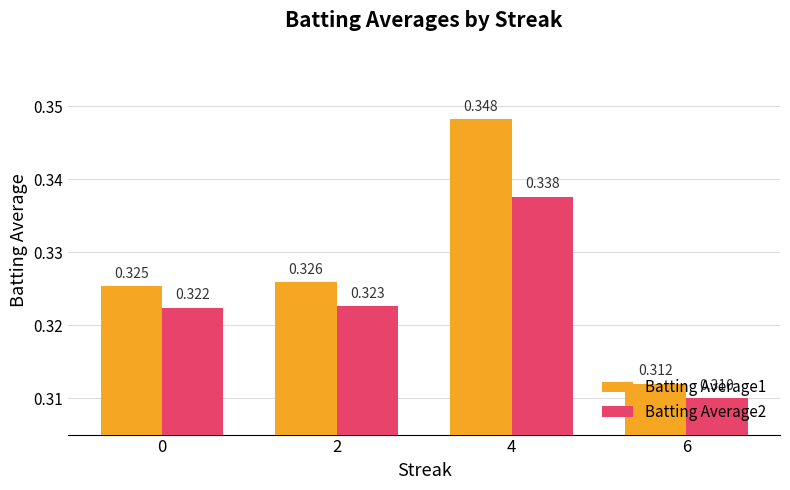

What value does the Batting Average1 series have at 2?

0.3